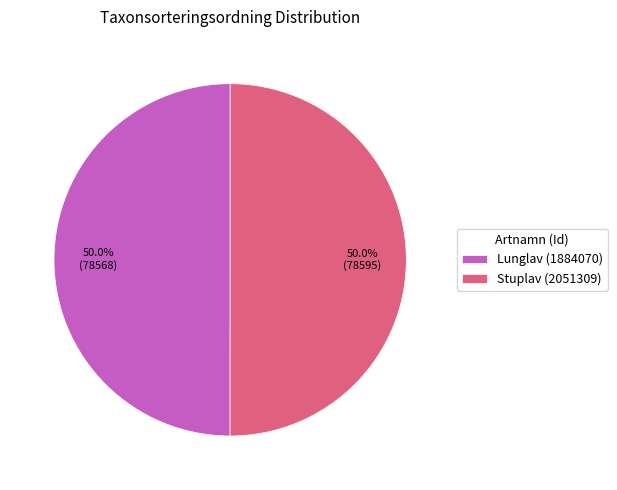

What percentage is the Lunglav (1884070) slice, to the nearest percent?

50%